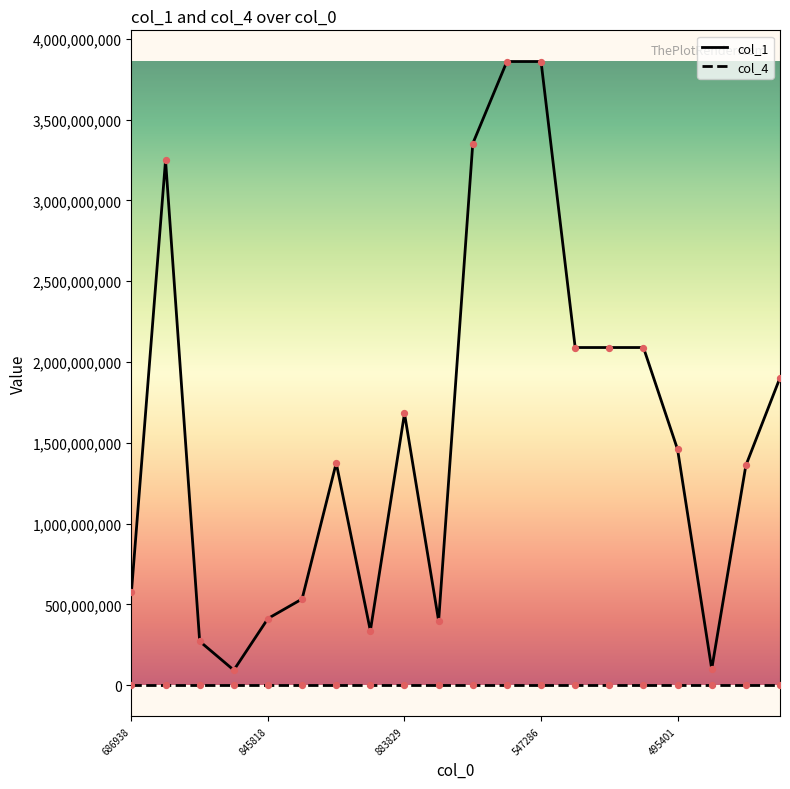

Which series has the largest range (max minus min)?

col_1